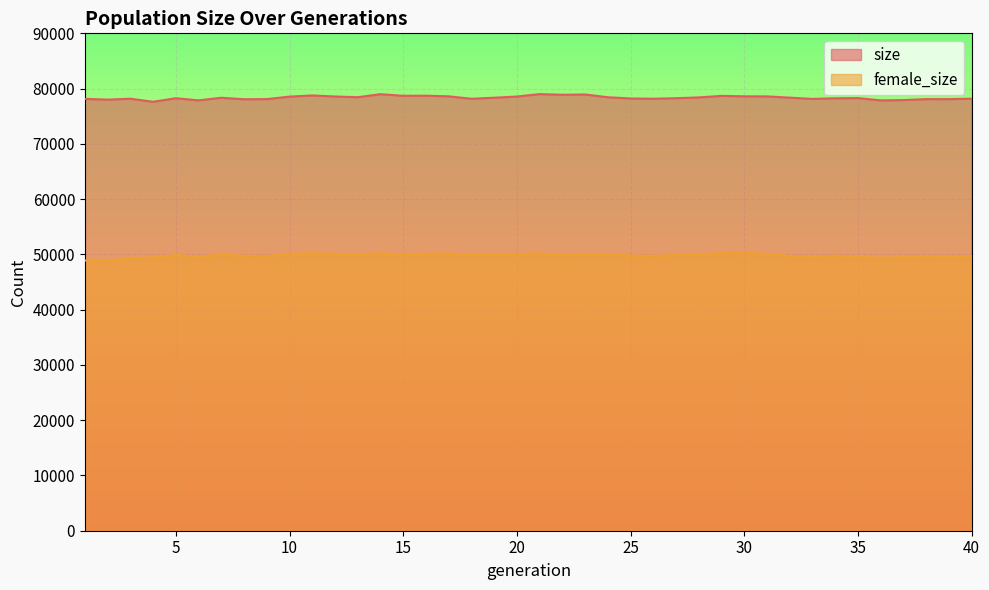

What is the difference between the highest and lowest values at 9?

28398